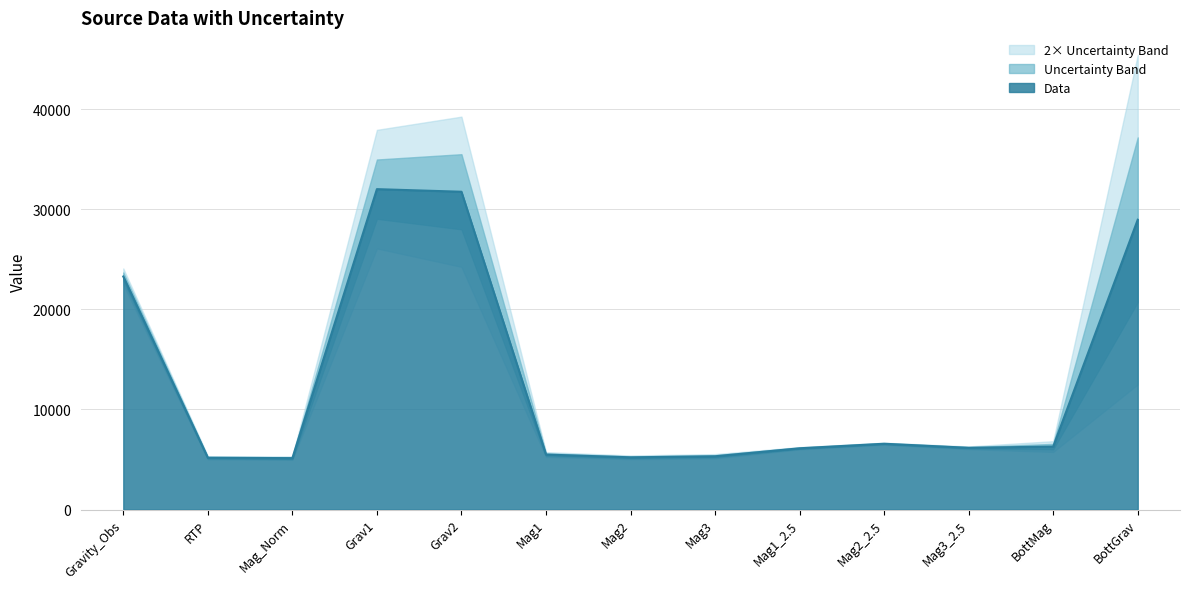

What is the difference between the second highest and second lowest values?

26571.5